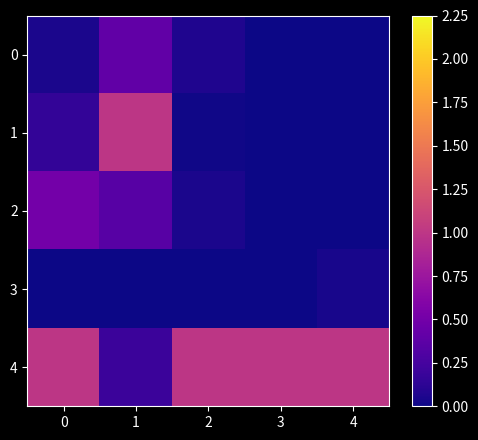

Which series has the widest spread of values?

1